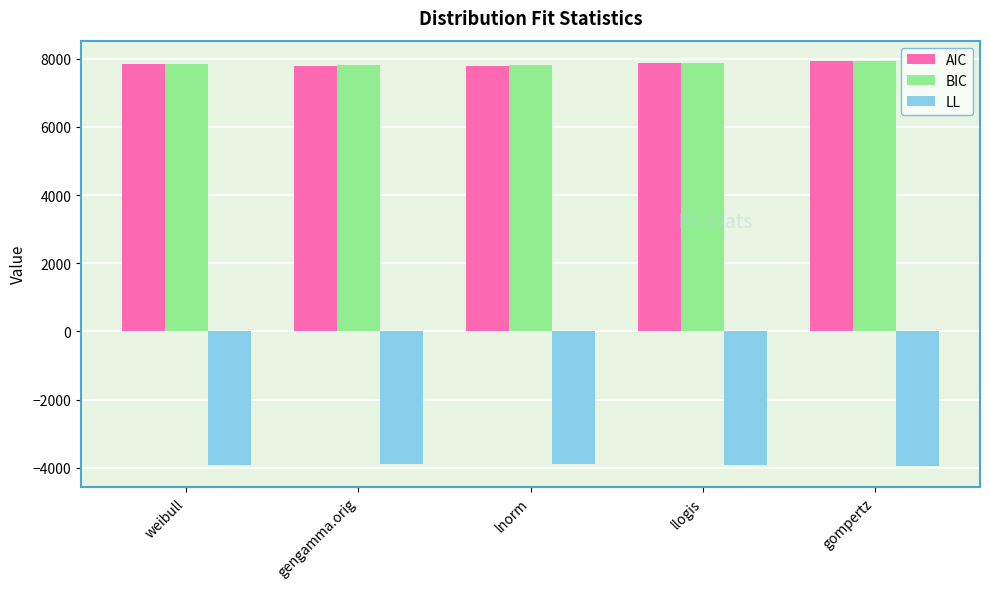

Read the LL value at llogis.

-3933.8